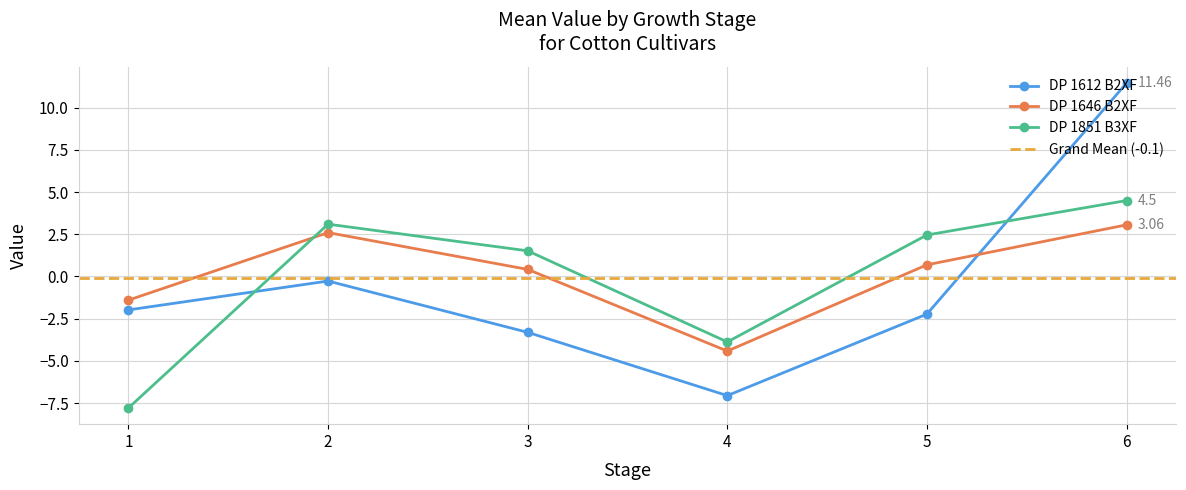

Reading left to right, transcribe all the data shown in this chart.

DP 1612 B2XF: -2.0	-0.3	-3.3	-7.1	-2.2	11.5
DP 1646 B2XF: -1.4	2.6	0.4	-4.4	0.7	3.1
DP 1851 B3XF: -7.8	3.1	1.5	-3.9	2.5	4.5